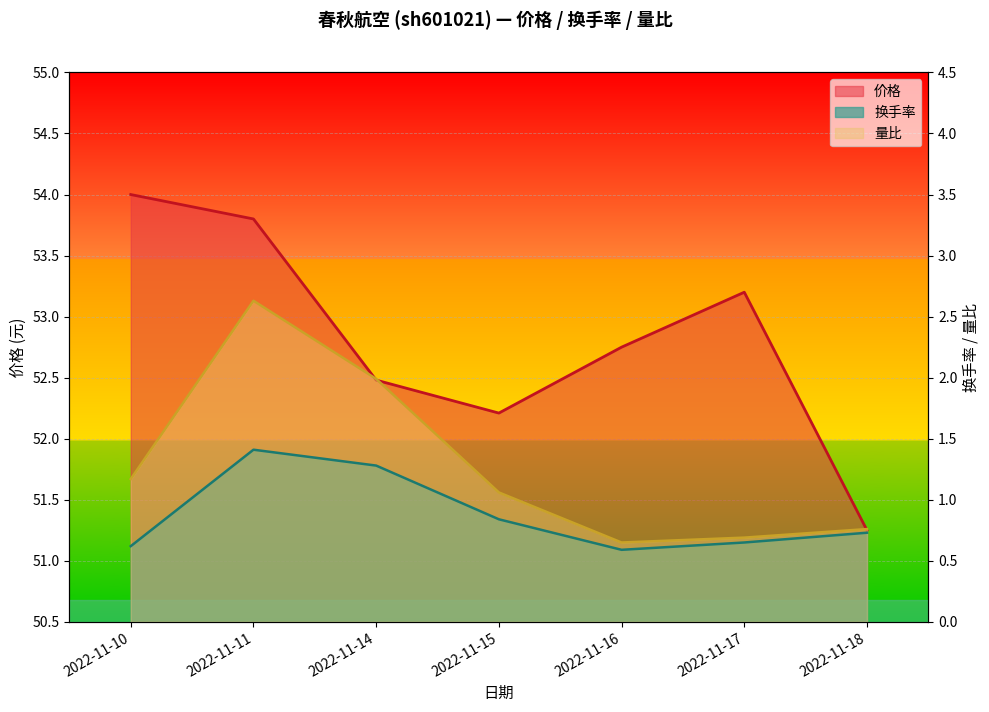

Reading right to left, transcribe all the data shown in this chart.

价格: 2022-11-18=51.2	2022-11-17=53.2	2022-11-16=52.8	2022-11-15=52.2	2022-11-14=52.5	2022-11-11=53.8	2022-11-10=54.0
换手率: 2022-11-18=0.7	2022-11-17=0.7	2022-11-16=0.6	2022-11-15=0.8	2022-11-14=1.3	2022-11-11=1.4	2022-11-10=0.6
量比: 2022-11-18=0.8	2022-11-17=0.7	2022-11-16=0.7	2022-11-15=1.1	2022-11-14=2.0	2022-11-11=2.6	2022-11-10=1.2